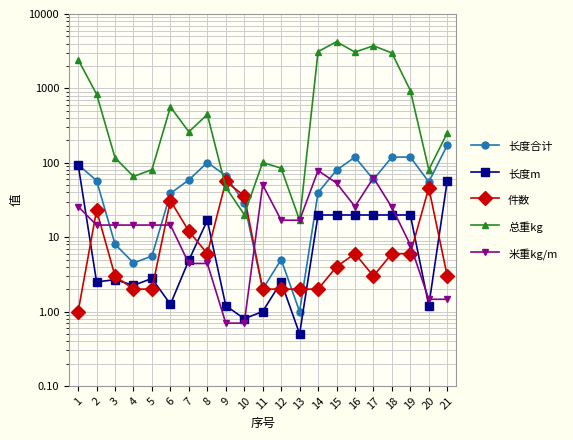

How many series are shown in this chart?

5